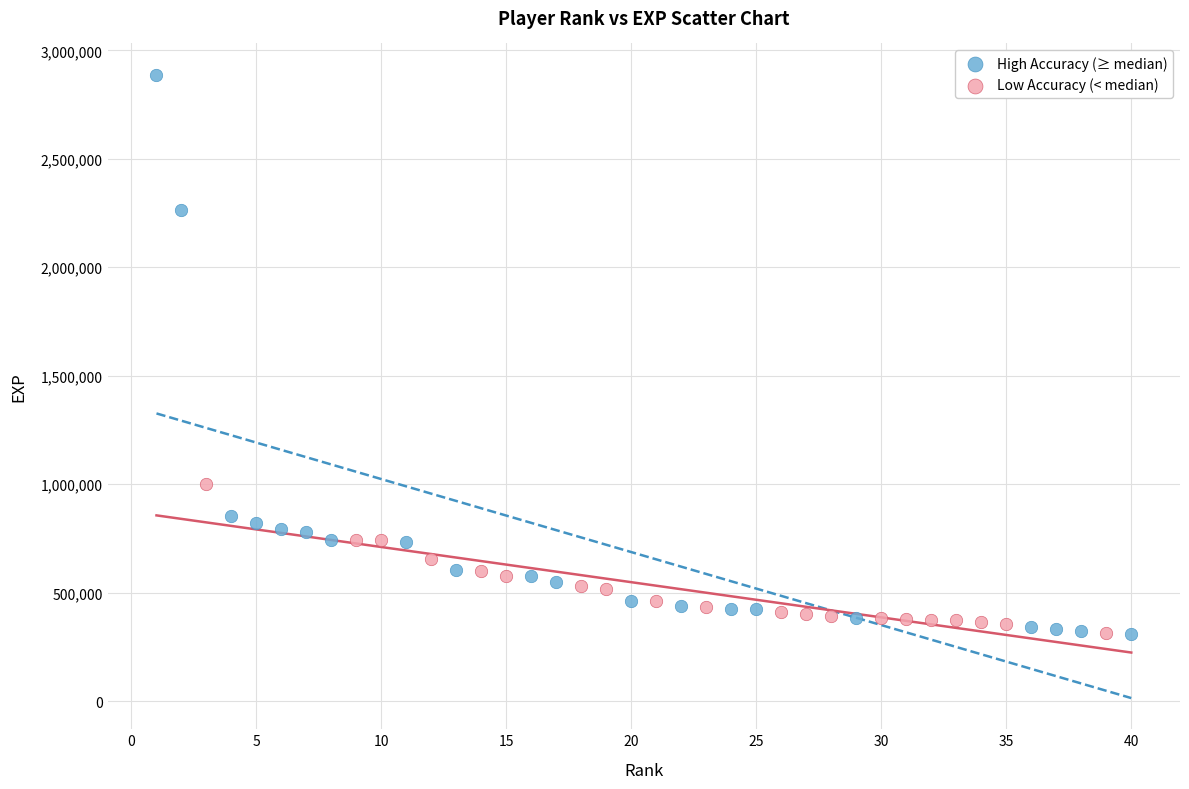

Which series reaches the maximum Y coordinate?

High Accuracy (≥ median)